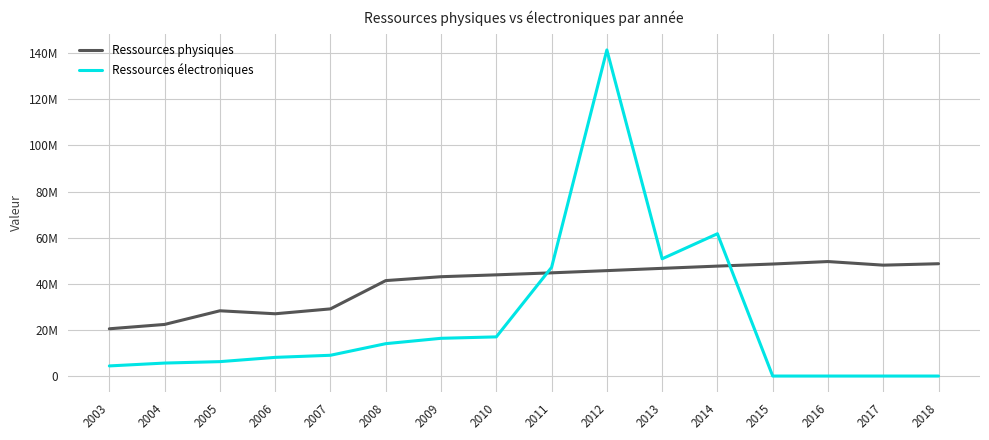

The value of Ressources électroniques at 2004 is 5627796. True or false?

True